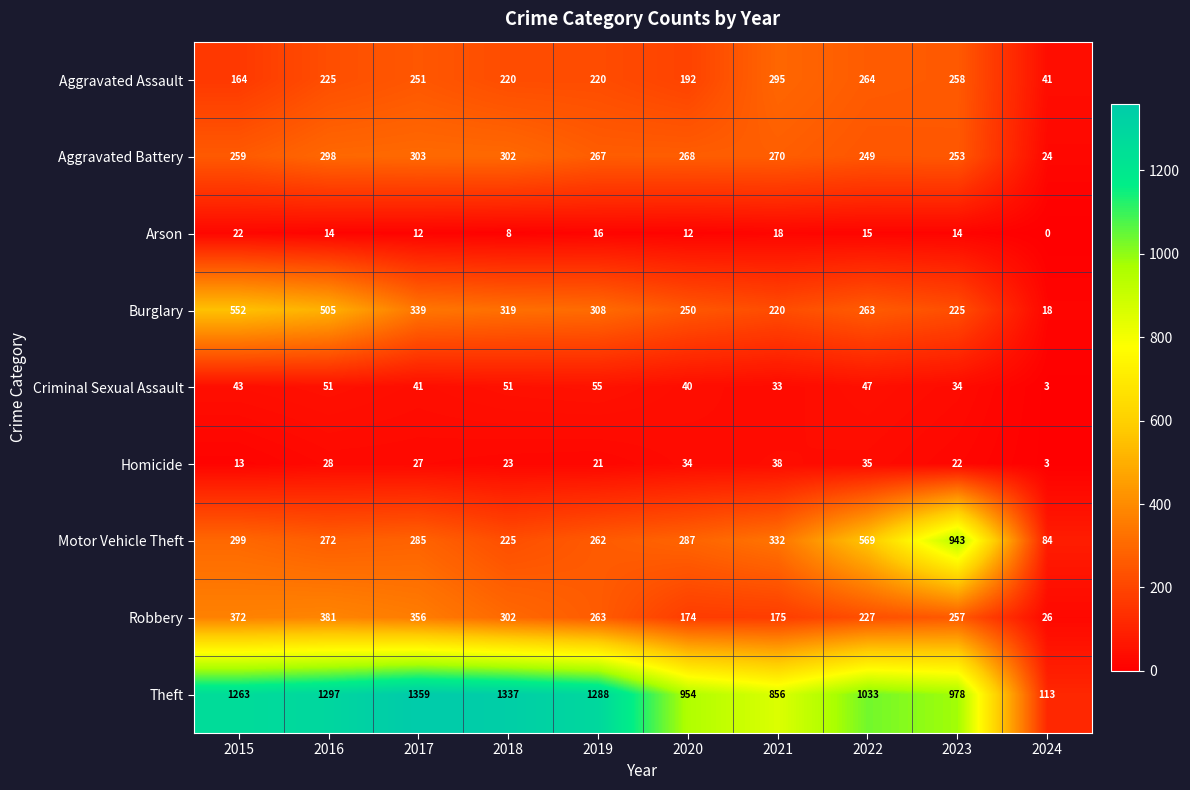

Is it true that Homicide equals 23 at 2018?

True